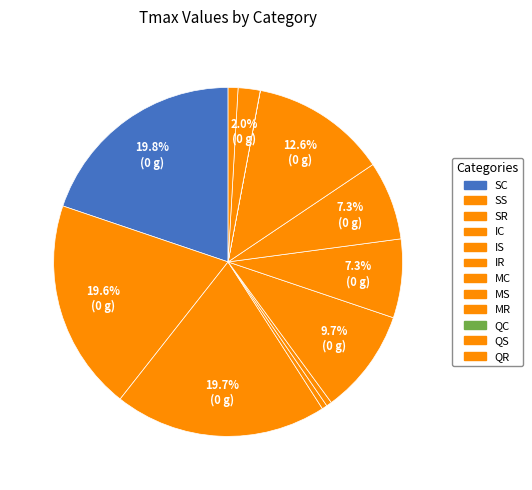

Is SR the majority of the pie?

No